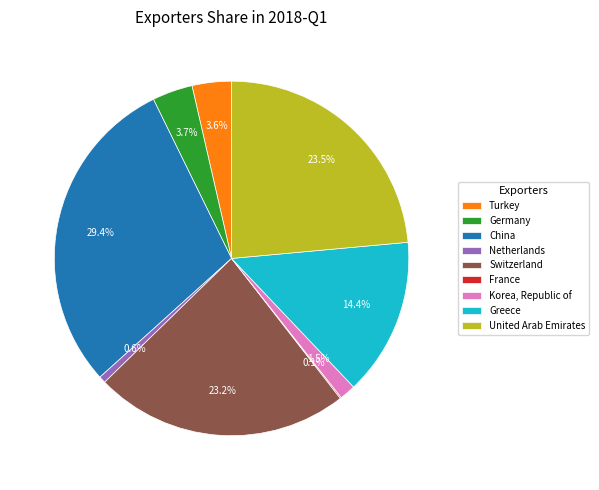

Does any single category account for the majority?

No